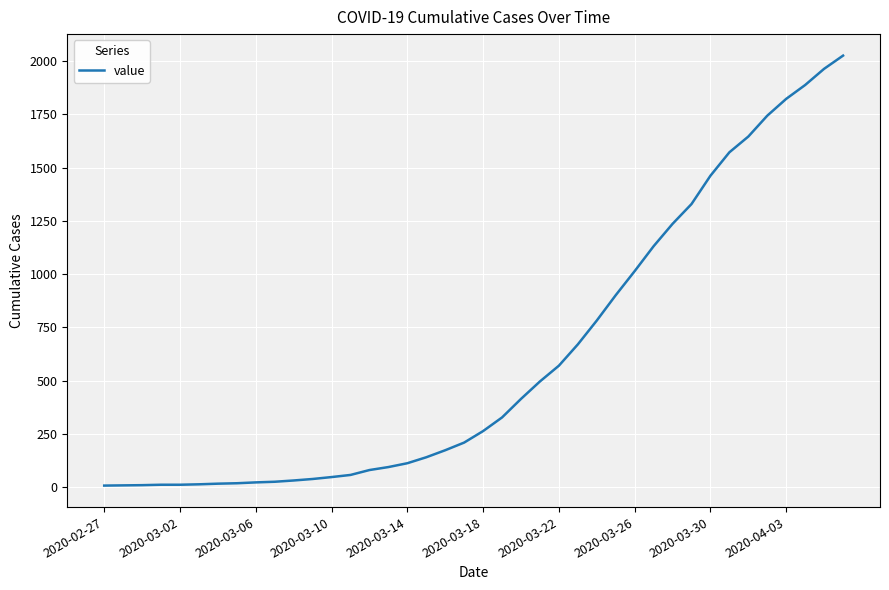

What is the greatest value displayed?

2026